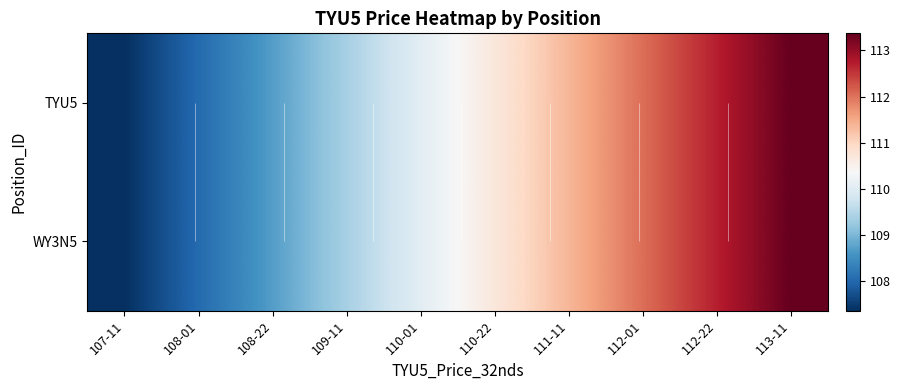

Rank the categories by TYU5 value from lowest to highest.

107-11, 108-01, 108-22, 109-11, 110-01, 110-22, 111-11, 112-01, 112-22, 113-11